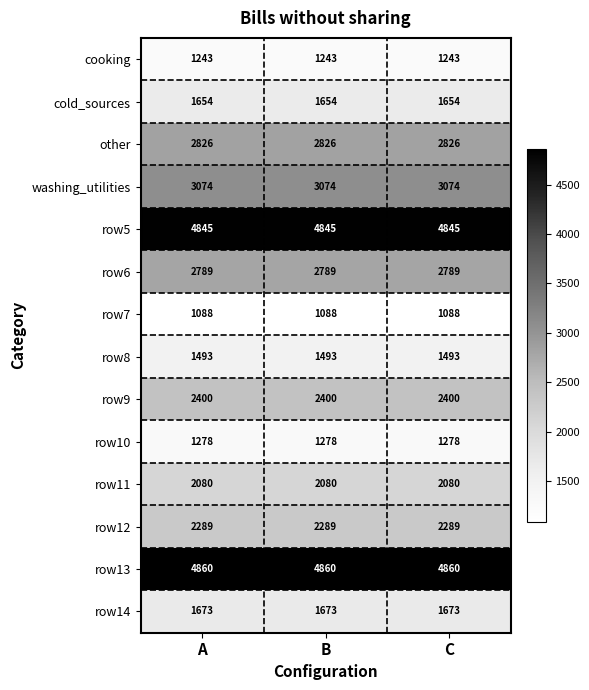

What is the approximate value of cooking at B?

1243